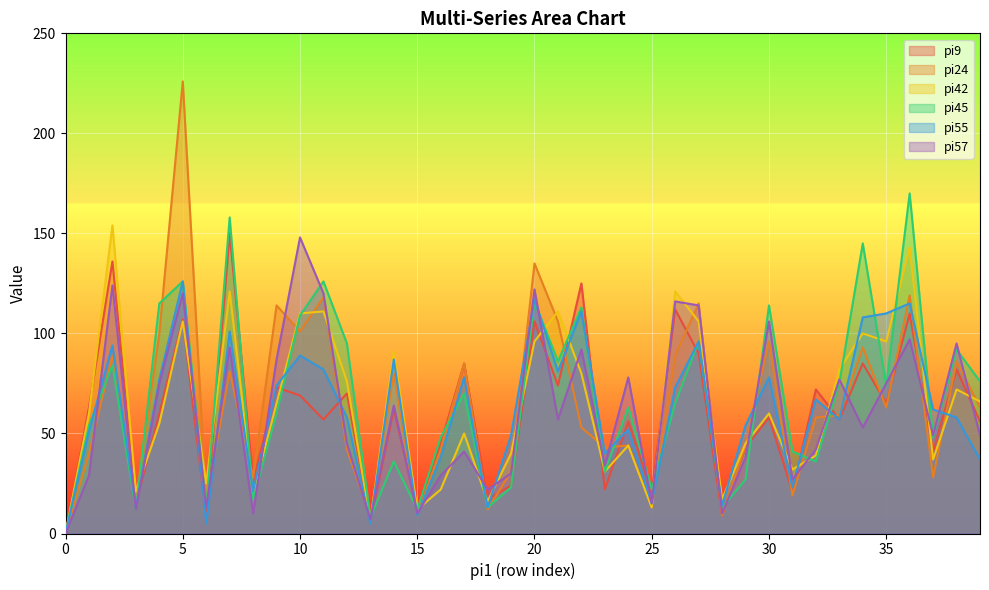

Which series changed the most between 9 and 26?

pi42